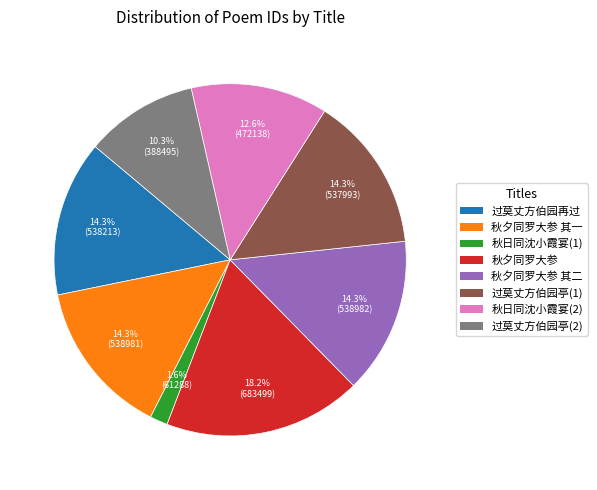

Does any single category account for the majority?

No